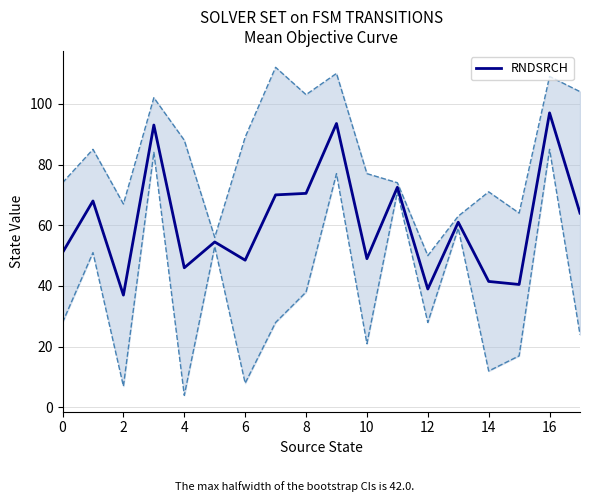

What is the minimum value for RNDSRCH?

37.0